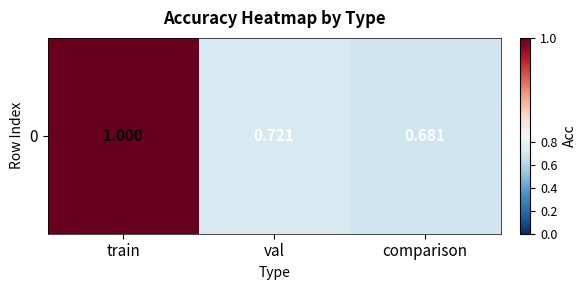

Which label corresponds to the smallest value in the chart?

comparison